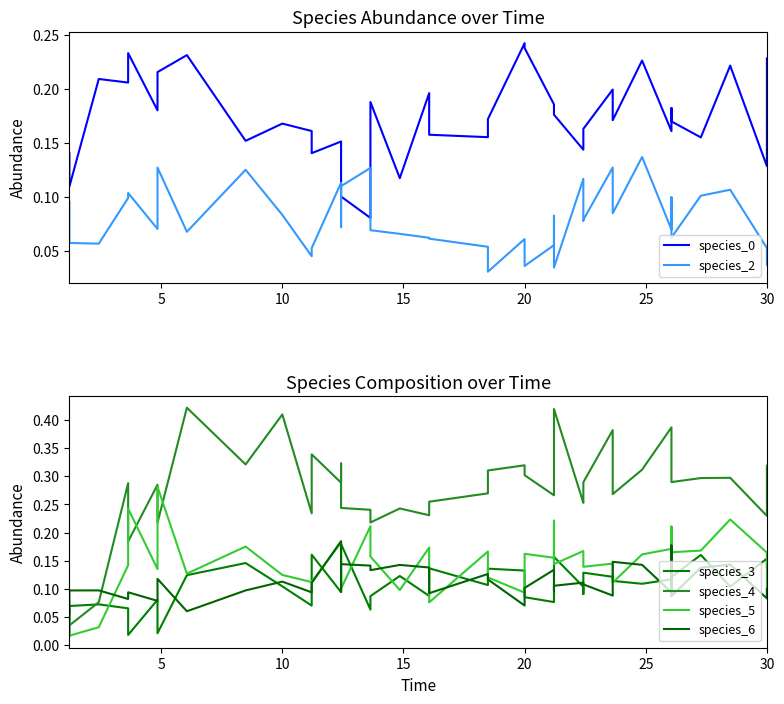

Reading right to left, what are all the values shown in this chart?

species_0: 0.2	0.1	0.2	0.2	0.2	0.2	0.2	0.2	0.2	0.2	0.2	0.1	0.1	0.2	0.2	0.2	0.2	0.2	0.2	0.2	0.2	0.2	0.1	0.2	0.1	0.1	0.1	0.2	0.1	0.2	0.2	0.2	0.2	0.2	0.2	0.2	0.2	0.2	0.1	0.1
species_2: 0.0	0.1	0.1	0.1	0.1	0.1	0.1	0.1	0.1	0.1	0.1	0.1	0.1	0.0	0.1	0.1	0.0	0.1	0.0	0.1	0.1	0.1	0.1	0.1	0.1	0.1	0.1	0.1	0.1	0.0	0.1	0.1	0.1	0.1	0.1	0.1	0.1	0.1	0.1	0.1
species_3: 0.1	0.2	0.1	0.2	0.1	0.1	0.1	0.1	0.1	0.1	0.1	0.1	0.1	0.2	0.1	0.1	0.1	0.1	0.1	0.1	0.1	0.1	0.1	0.1	0.1	0.2	0.1	0.1	0.2	0.1	0.1	0.1	0.1	0.0	0.1	0.0	0.1	0.1	0.1	0.0
species_4: 0.3	0.2	0.3	0.3	0.3	0.3	0.4	0.3	0.3	0.4	0.3	0.3	0.3	0.4	0.4	0.3	0.3	0.3	0.3	0.3	0.3	0.2	0.2	0.2	0.2	0.2	0.3	0.3	0.3	0.2	0.4	0.3	0.4	0.2	0.3	0.2	0.3	0.1	0.0	0.1
species_5: 0.1	0.2	0.2	0.2	0.2	0.2	0.2	0.2	0.1	0.1	0.1	0.2	0.2	0.1	0.2	0.2	0.2	0.1	0.1	0.2	0.1	0.2	0.1	0.2	0.2	0.1	0.2	0.2	0.1	0.1	0.1	0.2	0.1	0.3	0.1	0.2	0.1	0.0	0.0	0.1
species_6: 0.1	0.1	0.1	0.1	0.1	0.2	0.1	0.1	0.1	0.1	0.1	0.1	0.1	0.1	0.1	0.1	0.1	0.1	0.1	0.1	0.1	0.1	0.1	0.1	0.1	0.1	0.1	0.2	0.1	0.1	0.1	0.1	0.1	0.1	0.1	0.1	0.1	0.1	0.1	0.1